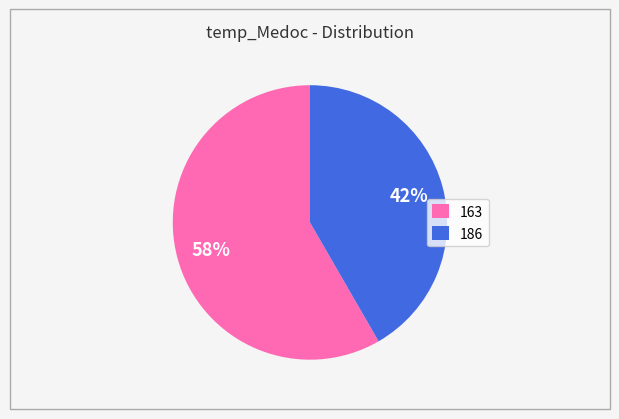

Combined, do 186 and 163 account for over 50%?

Yes